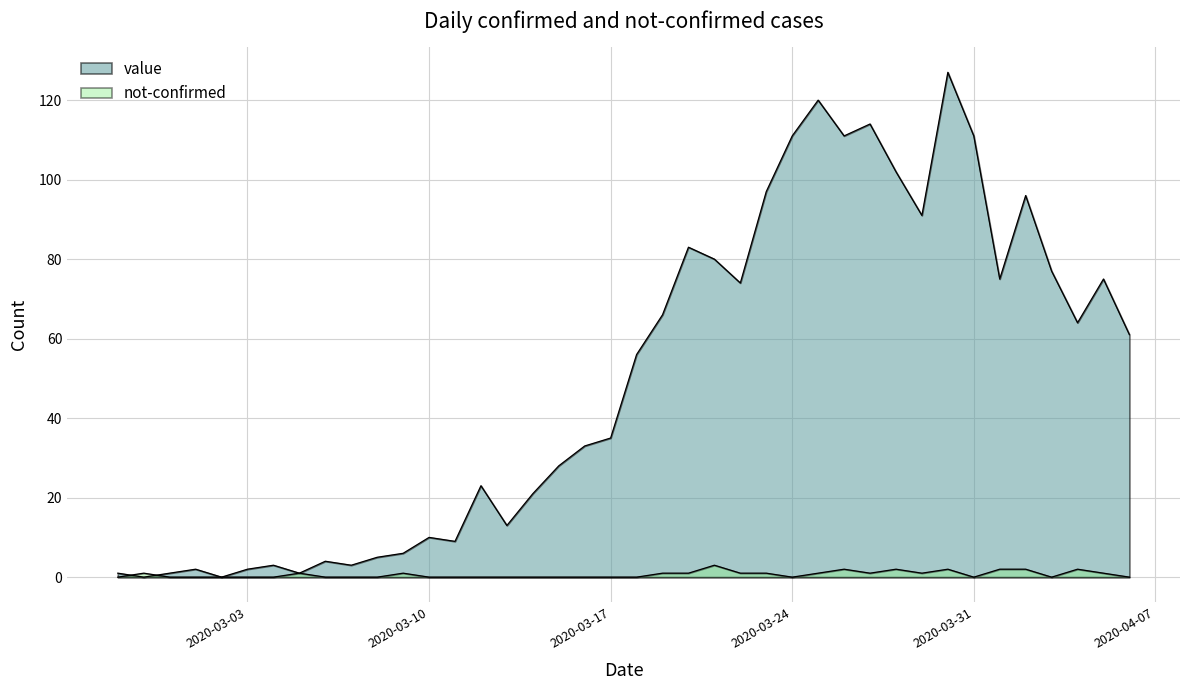

How many interior local peaks does the not-confirmed series have?

8